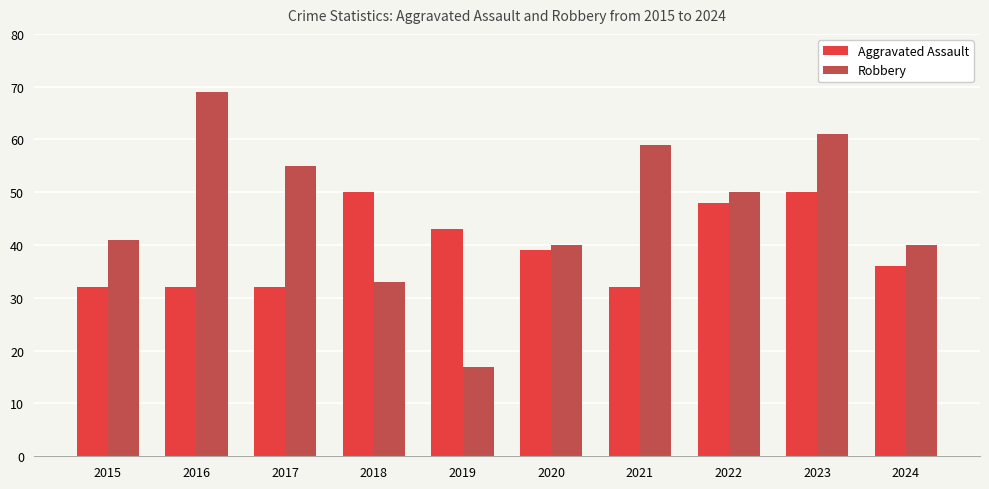

Which series changed the most between 2021 and 2023?

Aggravated Assault